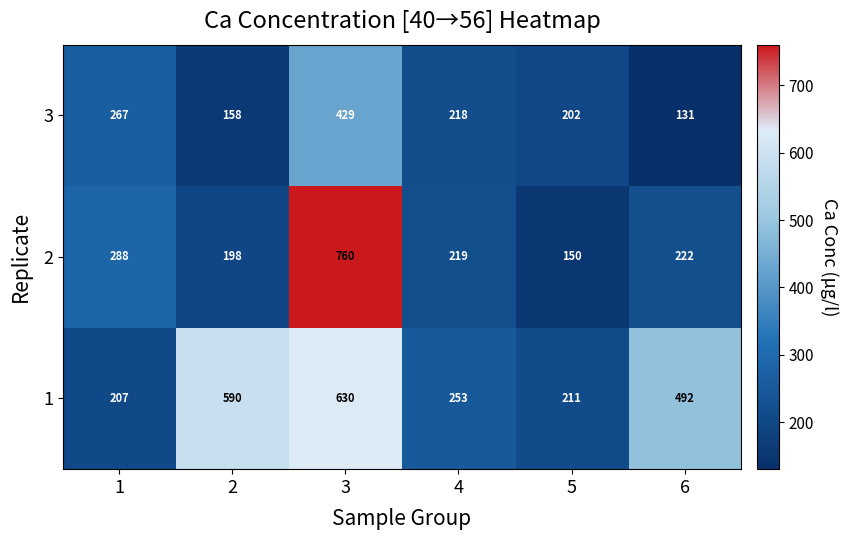

How many data points does each series have?

6